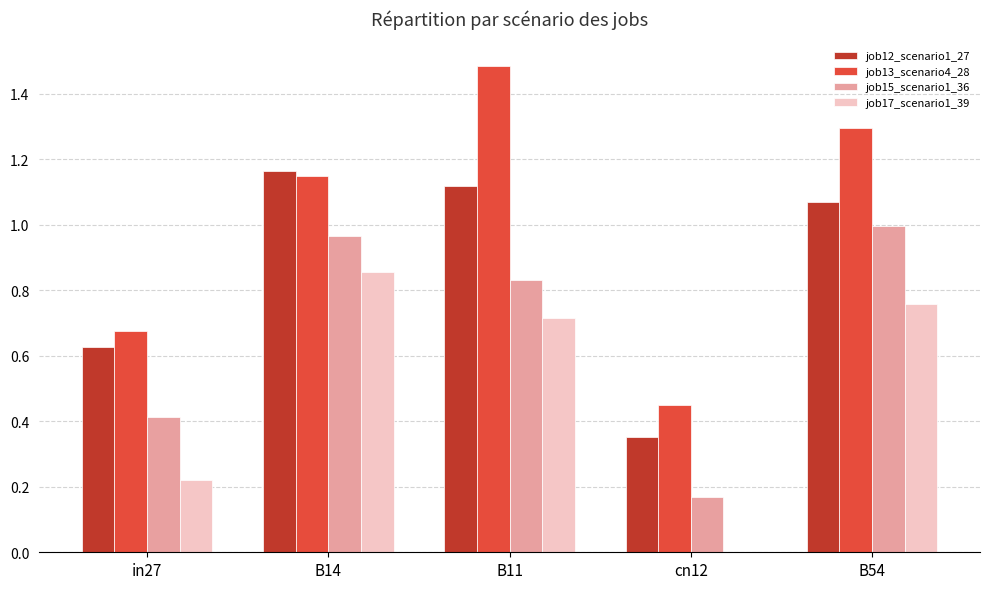

Count the number of data series in this chart.

4